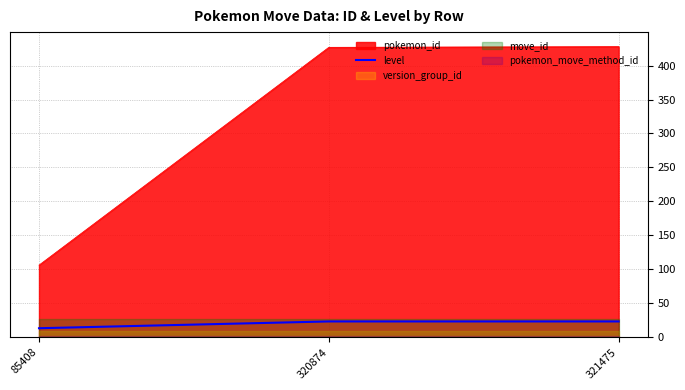

How many values are between 13 and 23?

3